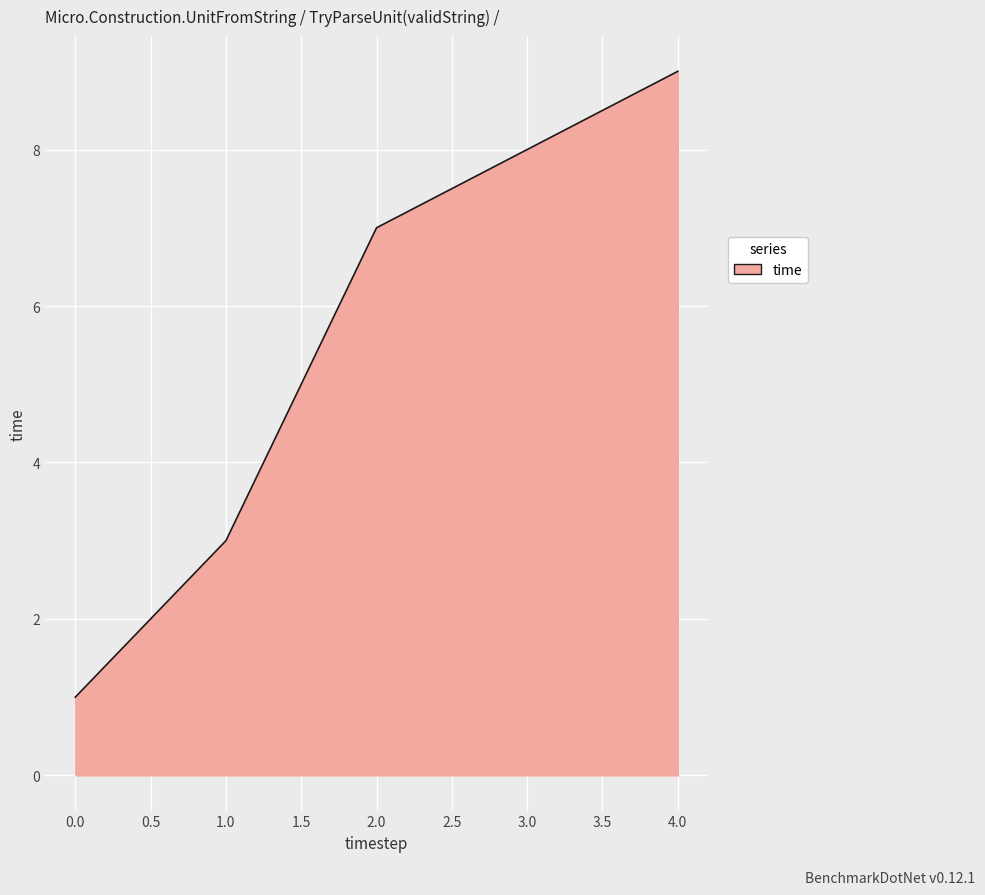

List the labels in order of value, smallest first.

0.0, 1.0, 2.0, 4.0